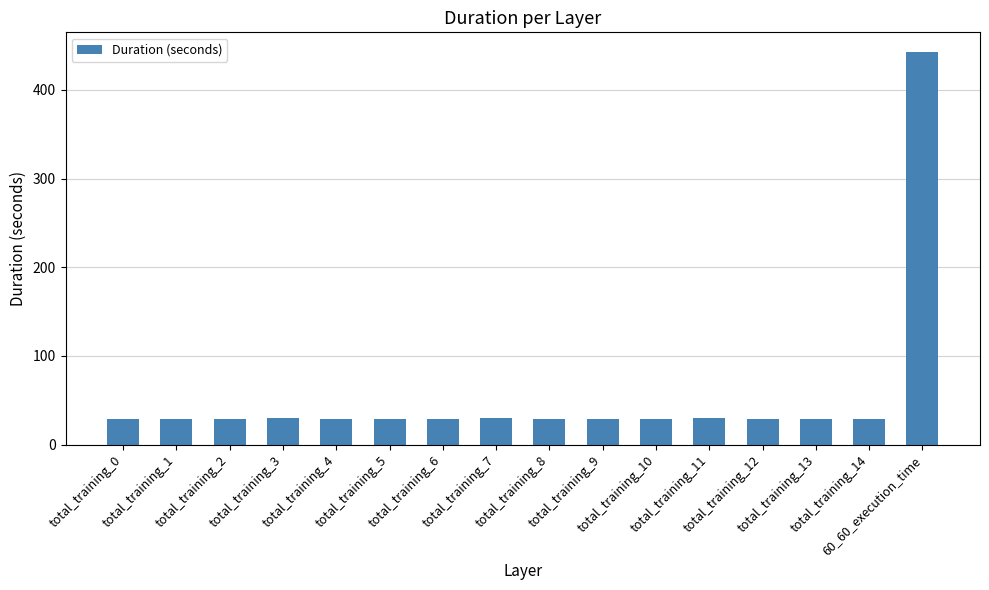

Are the bars horizontal?

No